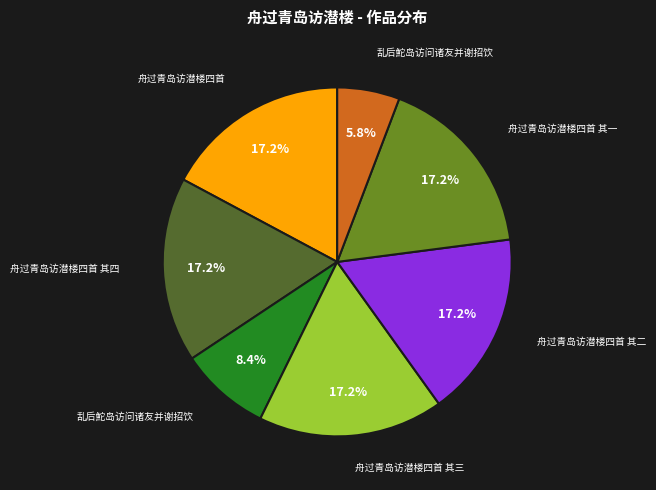

Is there a majority slice in this chart?

No